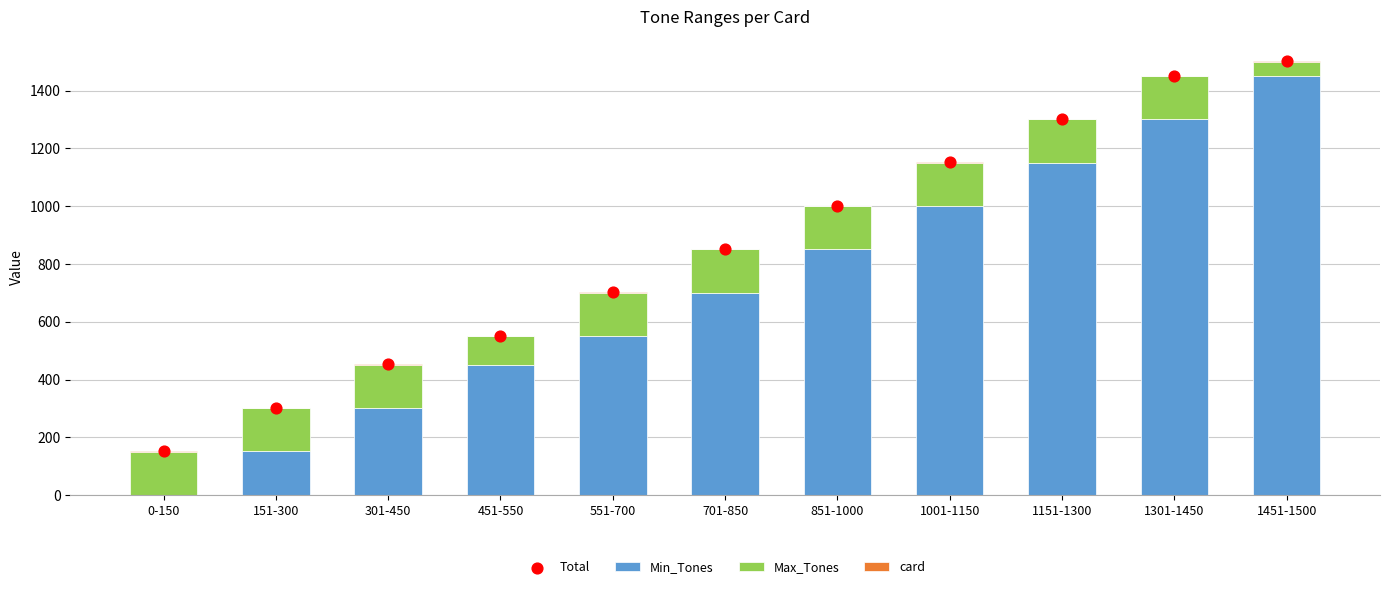

At which category is the sum across all series the highest?

1451-1500